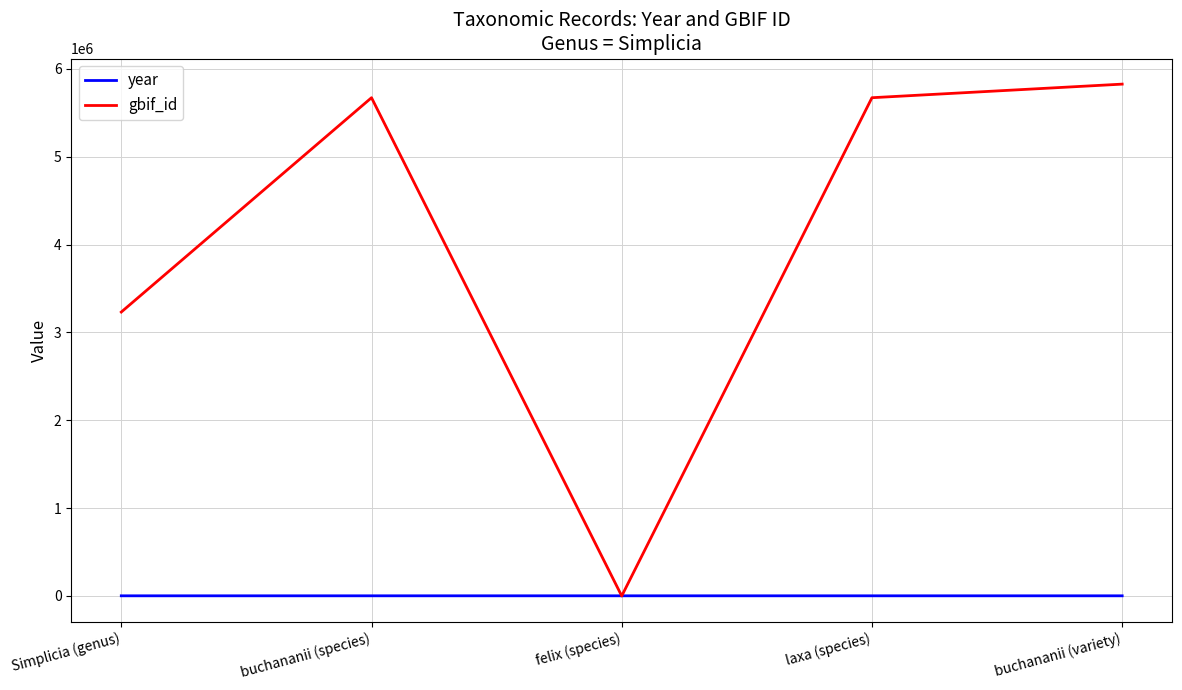

What is the greatest value displayed?

5827729